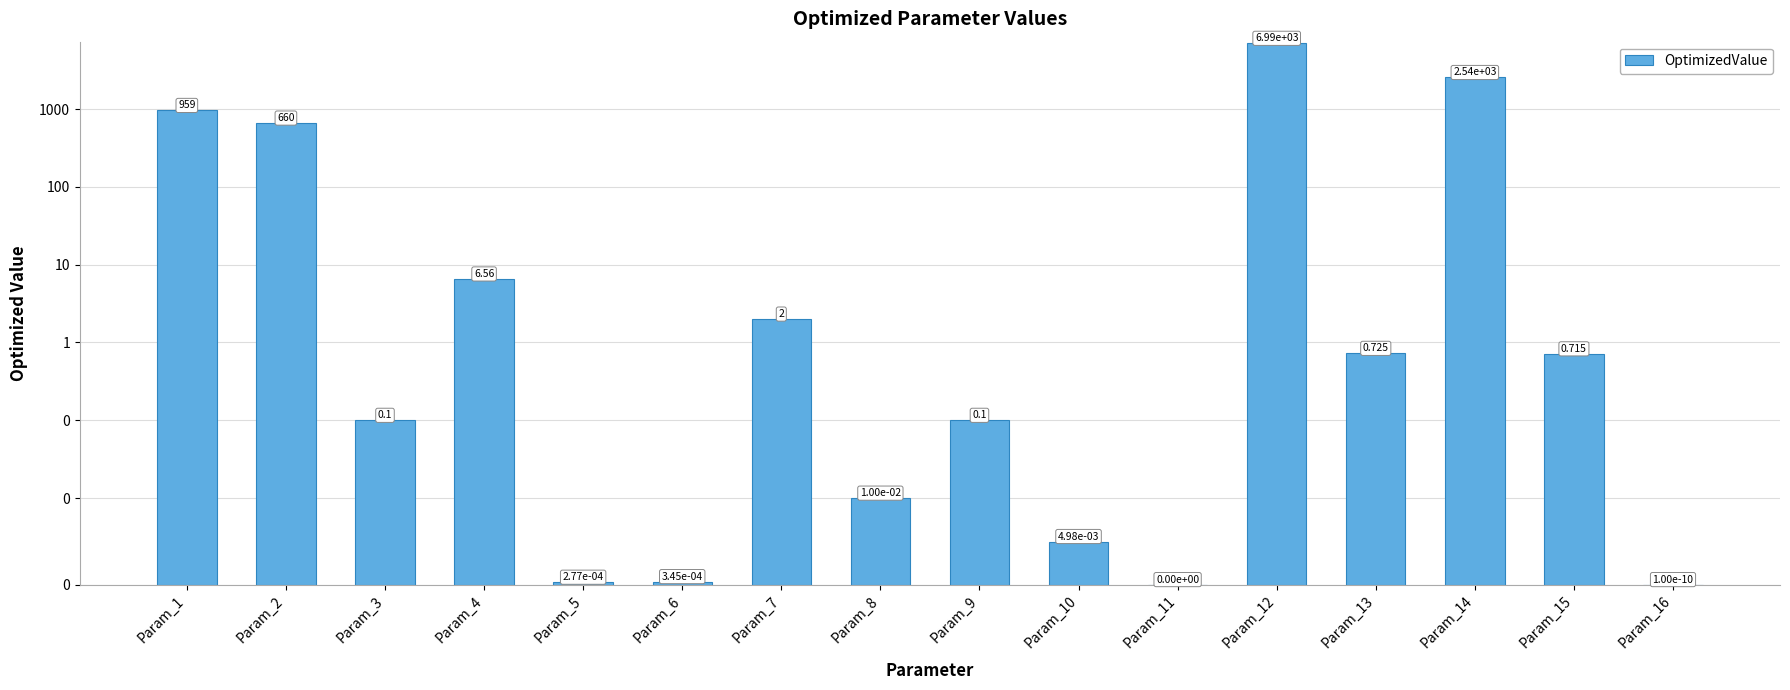

Reading left to right, what are all the values shown in this chart?

959.5	660.4	0.1	6.6	0.0	0.0	2.0	0.0	0.1	0.0	0.0	6990.8	0.7	2542.8	0.7	0.0